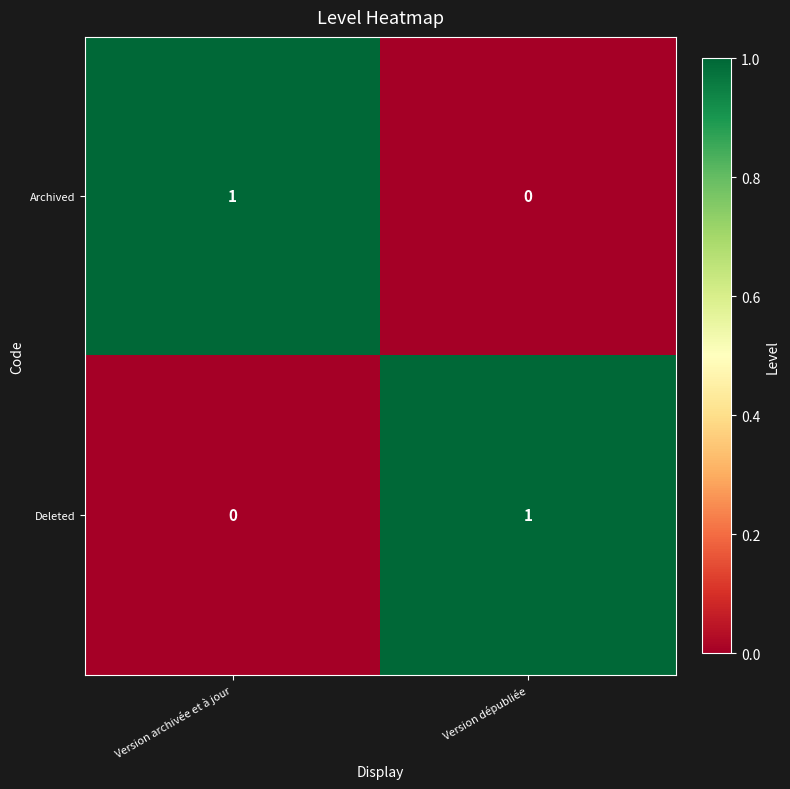

How many data points does each series have?

2